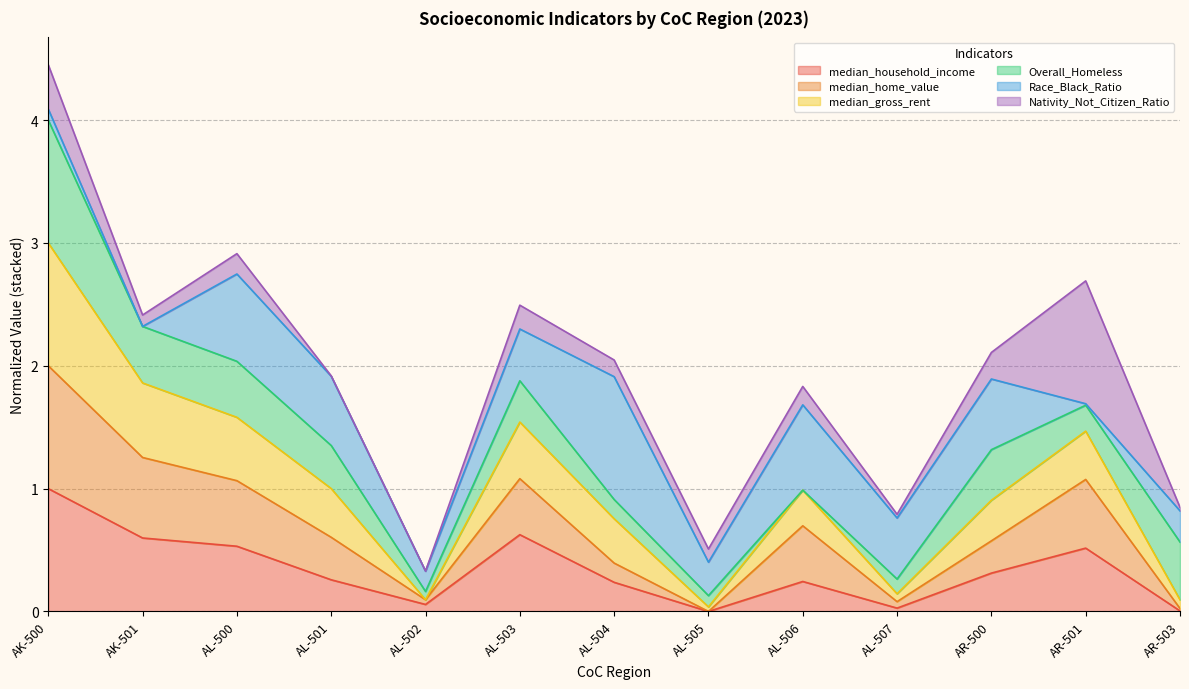

At which category is the sum across all series the highest?

AK-500